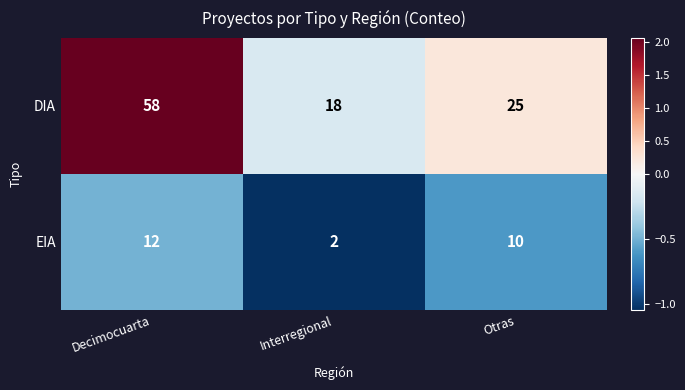

The value of EIA at Decimocuarta is 21. True or false?

False